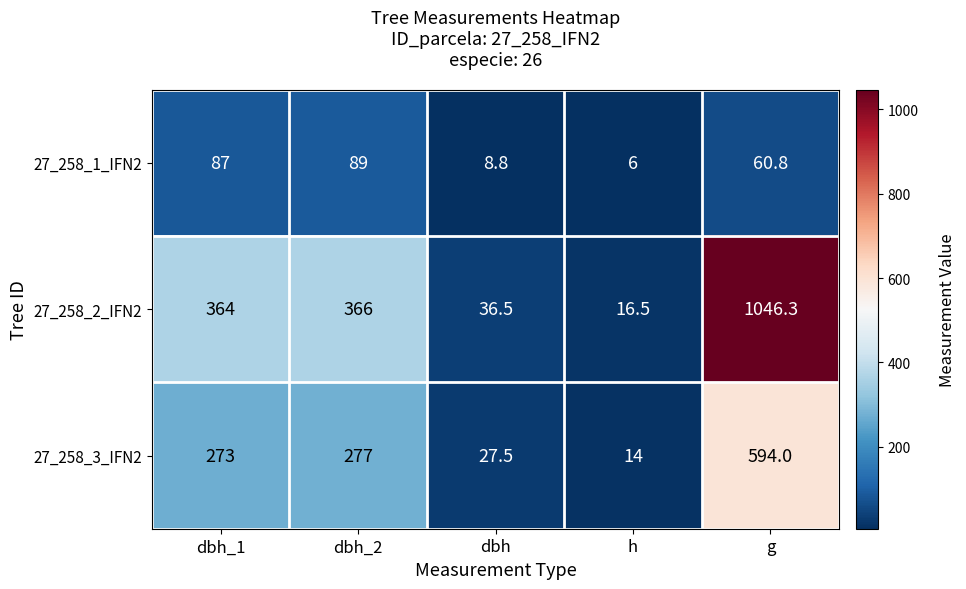

Which series has the largest range (max minus min)?

27_258_2_IFN2